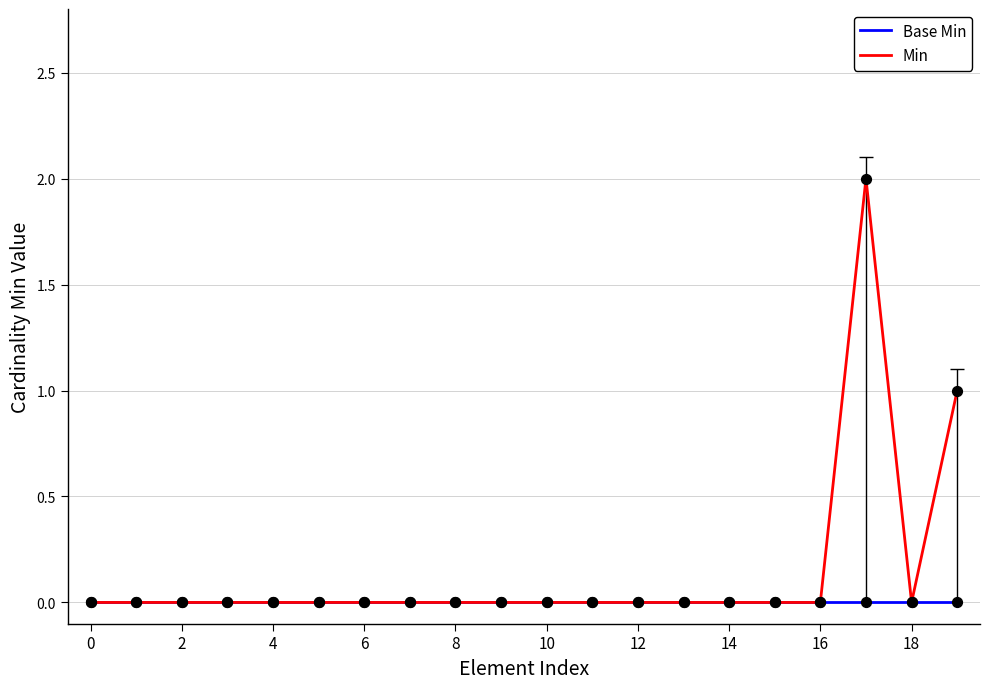

Which series has the widest spread of Y values?

Min